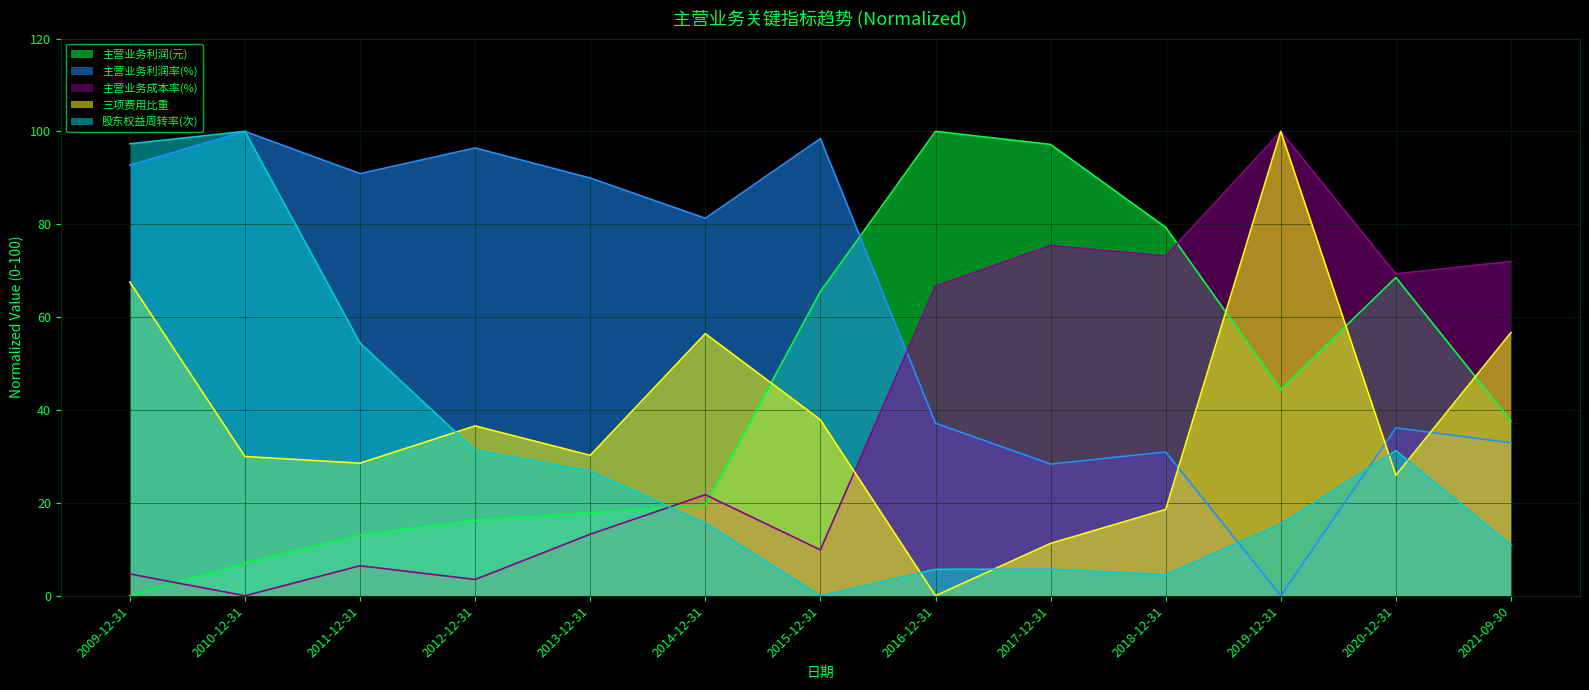

Reading right to left, transcribe all the data shown in this chart.

主营业务利润(元): 37.6	68.6	44.5	79.3	97.2	100.0	65.5	19.6	17.8	16.3	13.1	7.0	0.0
主营业务利润率(%): 32.9	36.1	0.0	31.0	28.4	37.2	98.4	81.3	90.0	96.4	90.9	100.0	92.7
主营业务成本率(%): 72.0	69.3	100.0	73.1	75.4	66.7	9.9	21.8	13.2	3.5	6.5	0.0	4.7
三项费用比重: 56.7	25.9	100.0	18.6	11.3	0.0	37.9	56.4	30.2	36.6	28.5	30.0	67.6
股东权益周转率(次): 11.0	31.2	15.5	4.5	5.7	5.7	0.0	15.7	26.9	31.4	54.4	100.0	97.3